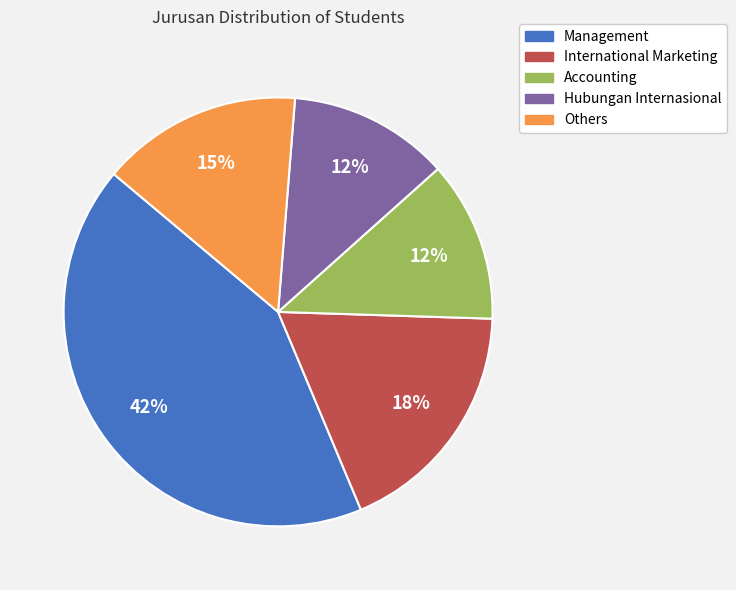

To the nearest percent, what is the difference between the largest and smallest slice percentages?

30%